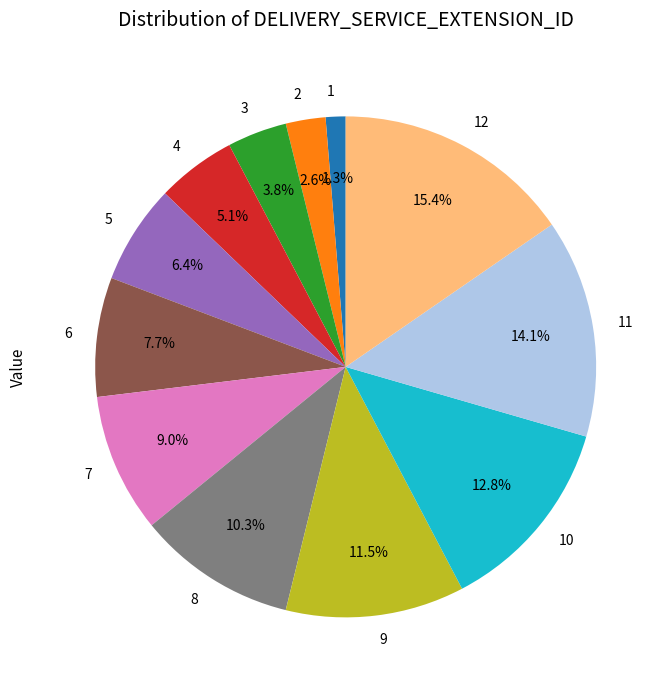

To the nearest percent, what is the average slice percentage?

8%